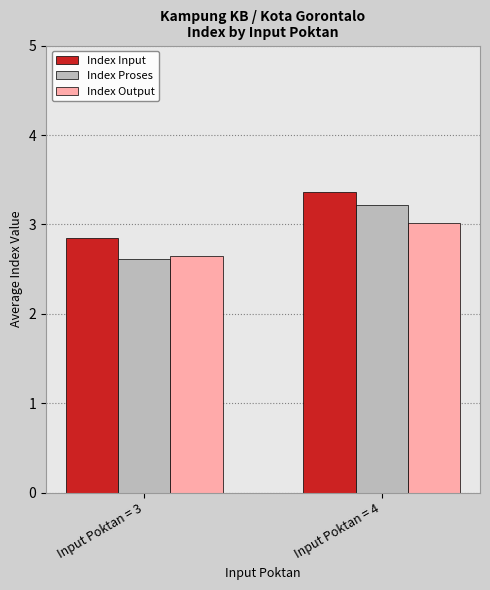

True or false: Index Input has a value of 1.5 at Input Poktan = 3.

False